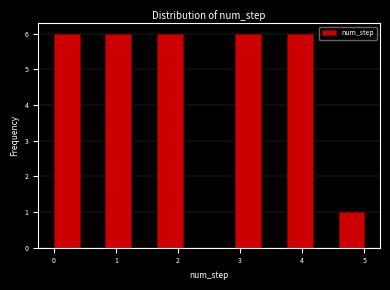

How tall is the bar that spans 0.8 to 1.3 on the x-axis? Neither the bar edges nor the heights are printed on the chart, so give them approximately, as read against the axes.

6